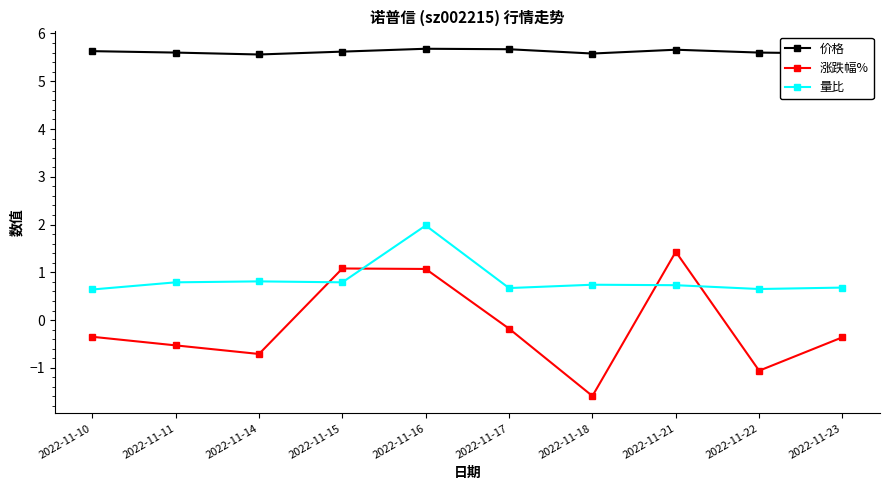

What is the total value across all series at 2022-11-16?

8.7